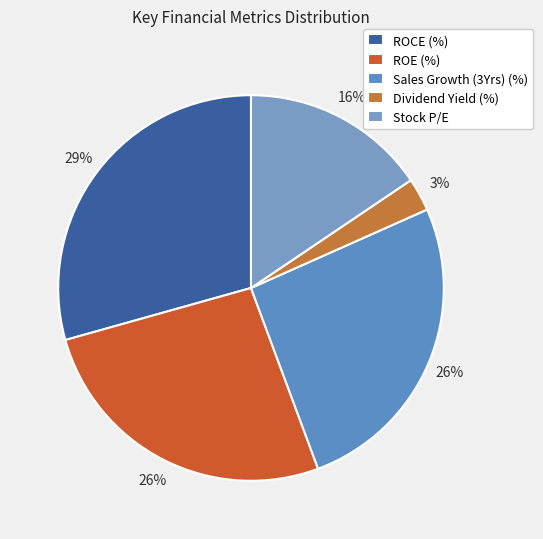

Between Stock P/E and Dividend Yield (%), which is larger?

Stock P/E